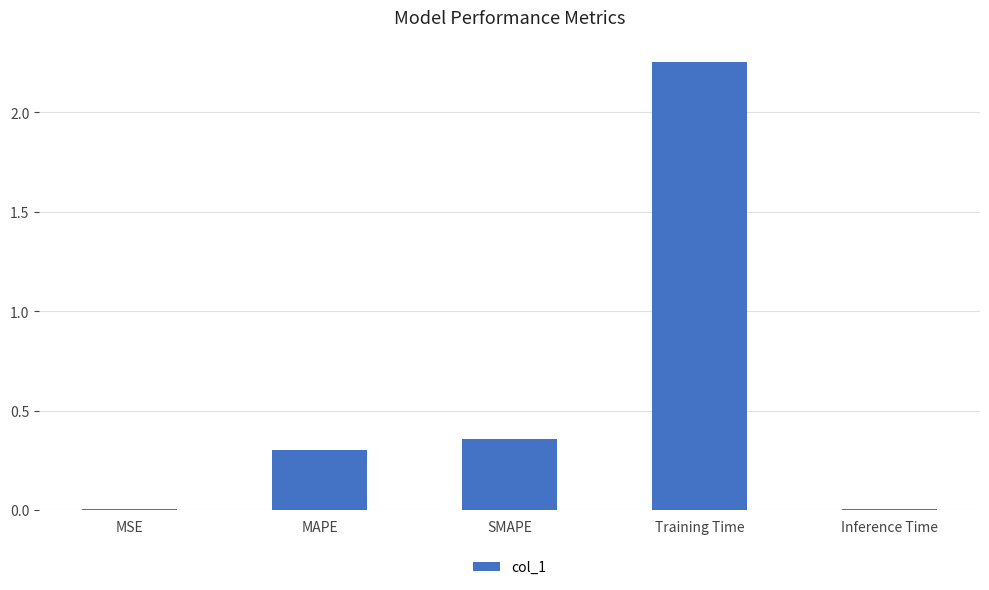

Which category has the highest value across all series?

Training Time